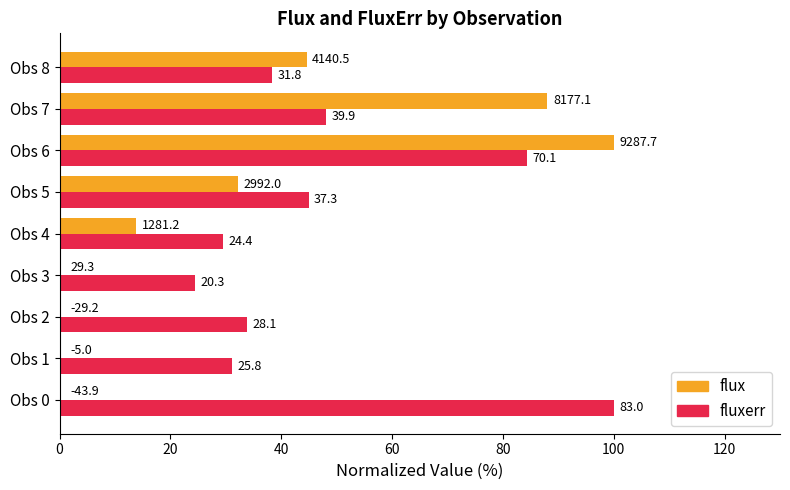

What position from the right is 40?

7